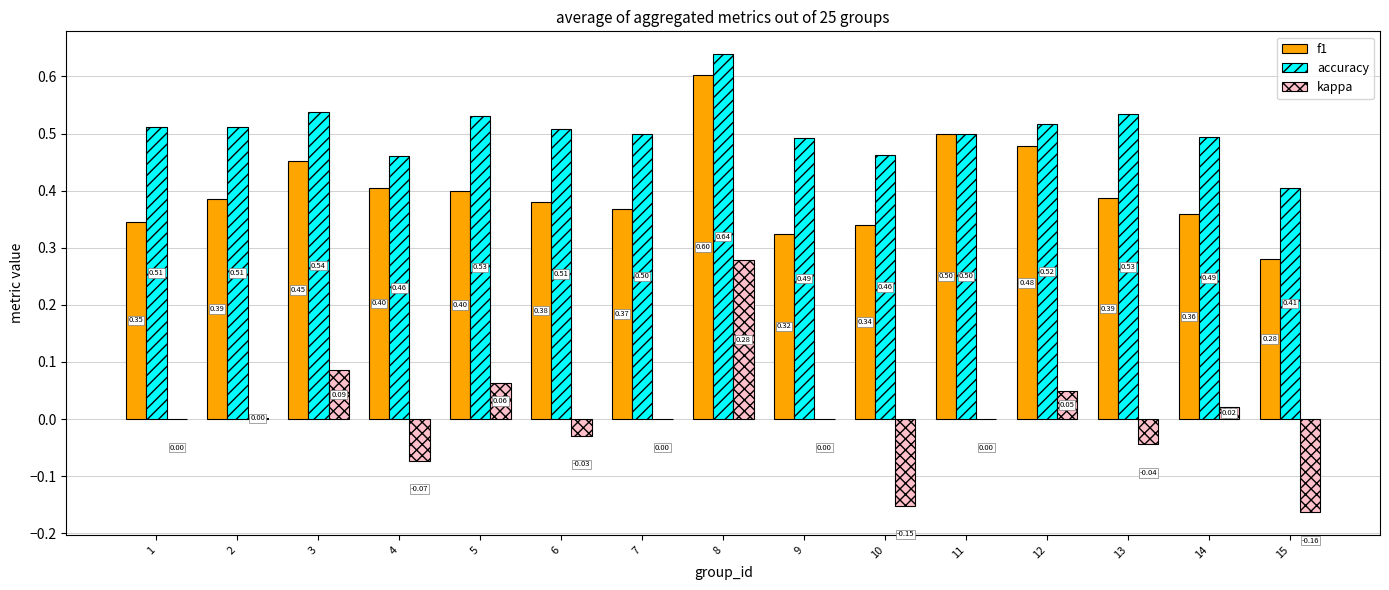

Between 5 and 13, which series saw the biggest shift?

kappa